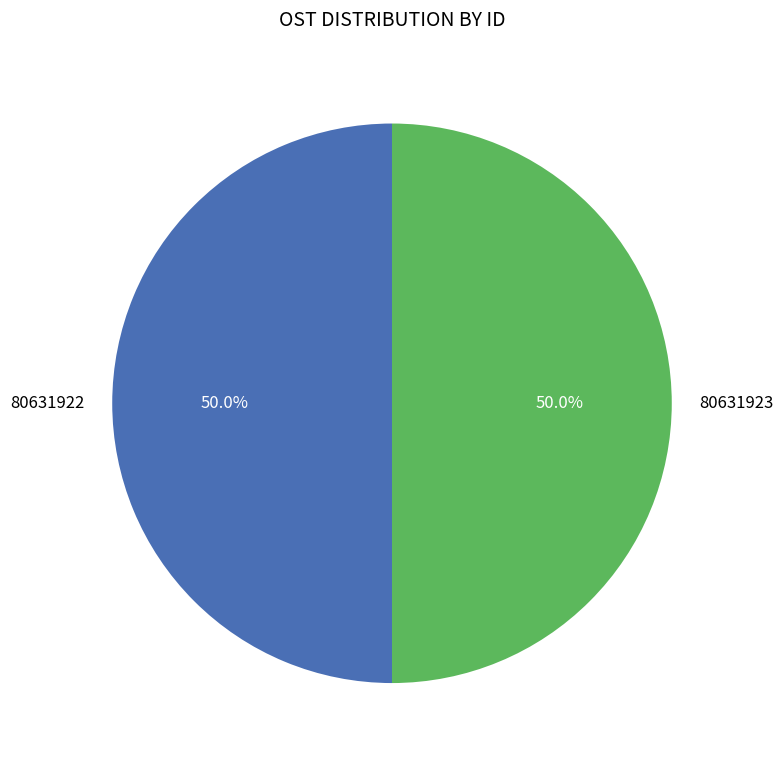

Count the number of slices in the pie.

2